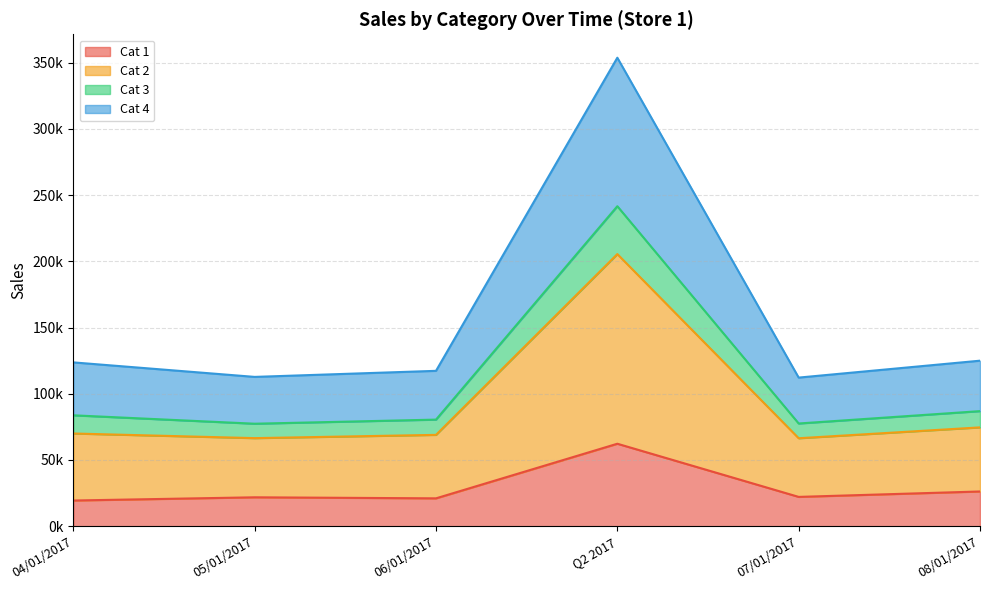

What is the label of the 4th point from the left?

Q2 2017